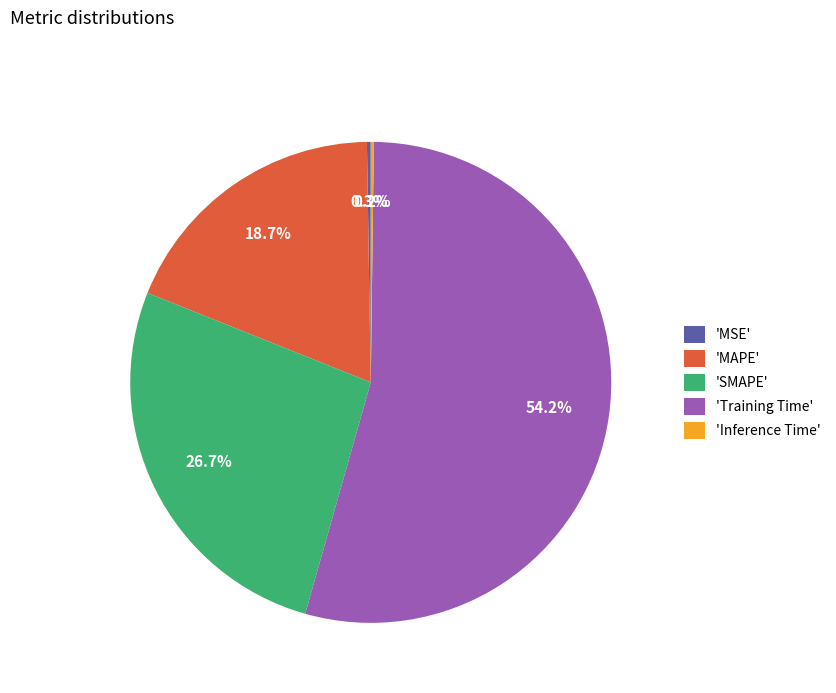

Do 'SMAPE' and 'MAPE' together represent more than half of the pie?

No